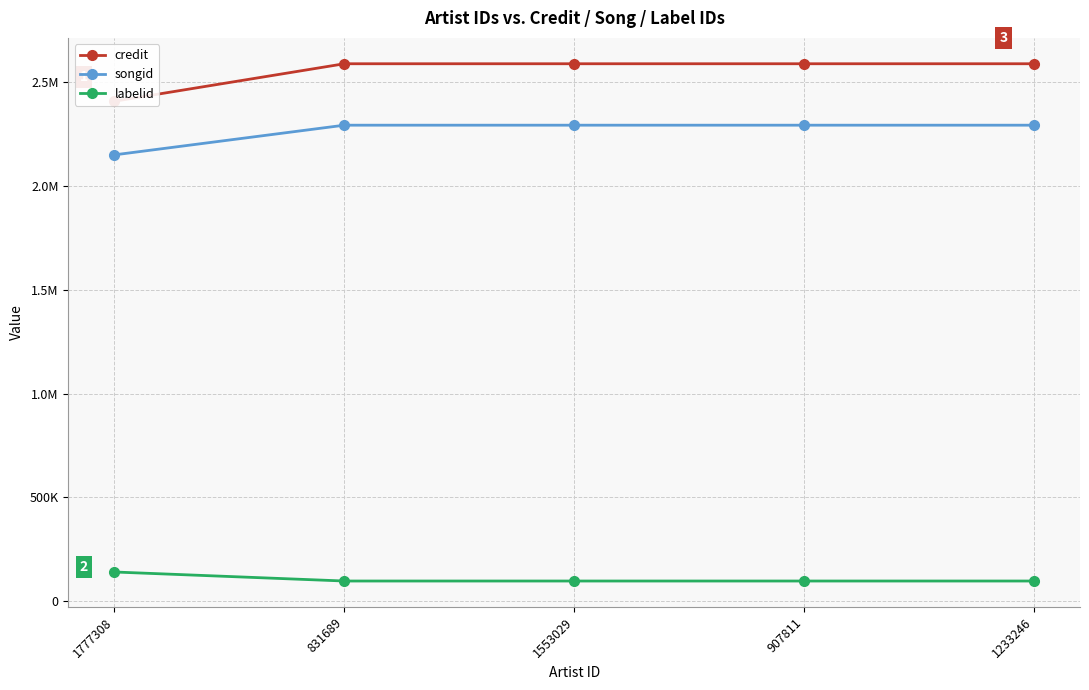

What are all the series names shown in the legend?

credit, songid, labelid